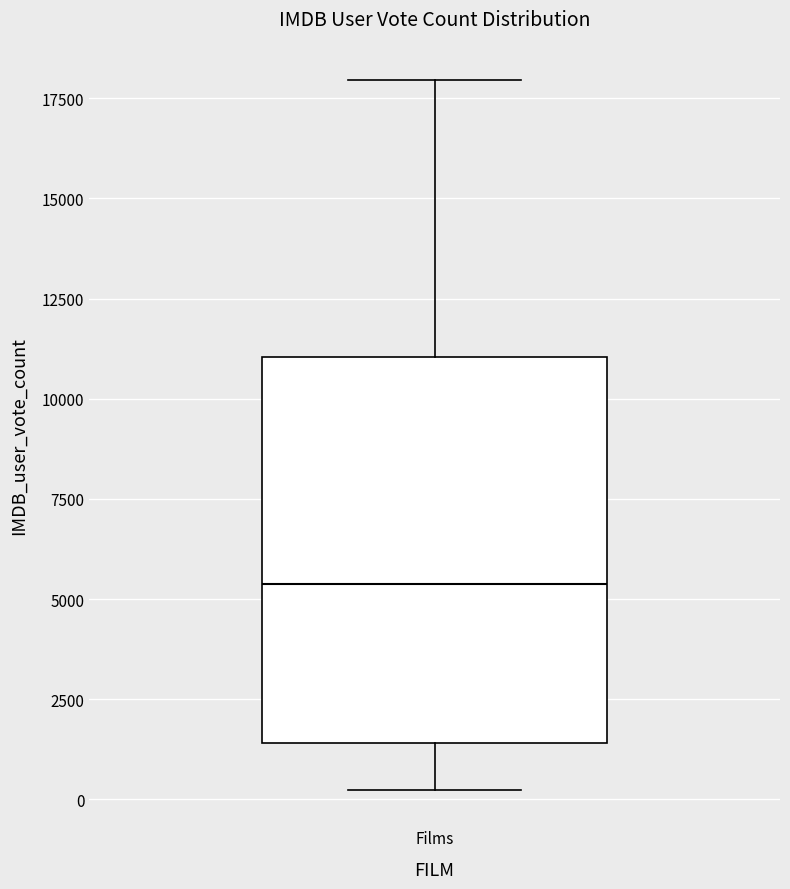

Read this box plot against the y-axis: the position of the median line, the range covered by the box, and the ends of both whiskers. The values are not printed on the chart, so give them approximately, as read against the axis.

median 5500, box 1500 to 11000, whiskers 0 to 18000